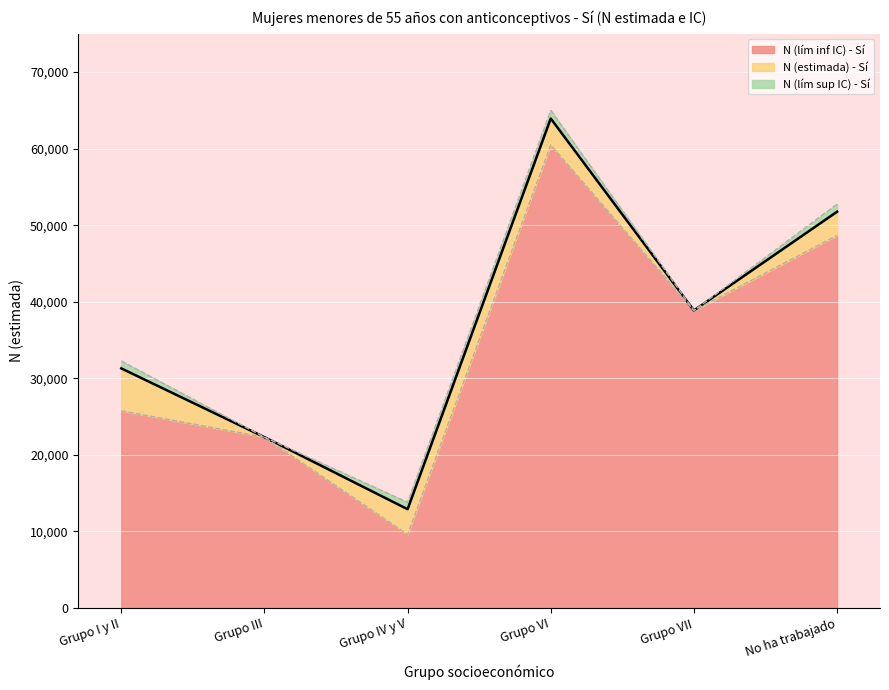

Where is N (estimada) - Sí nearest to the value 38417?

Grupo VII